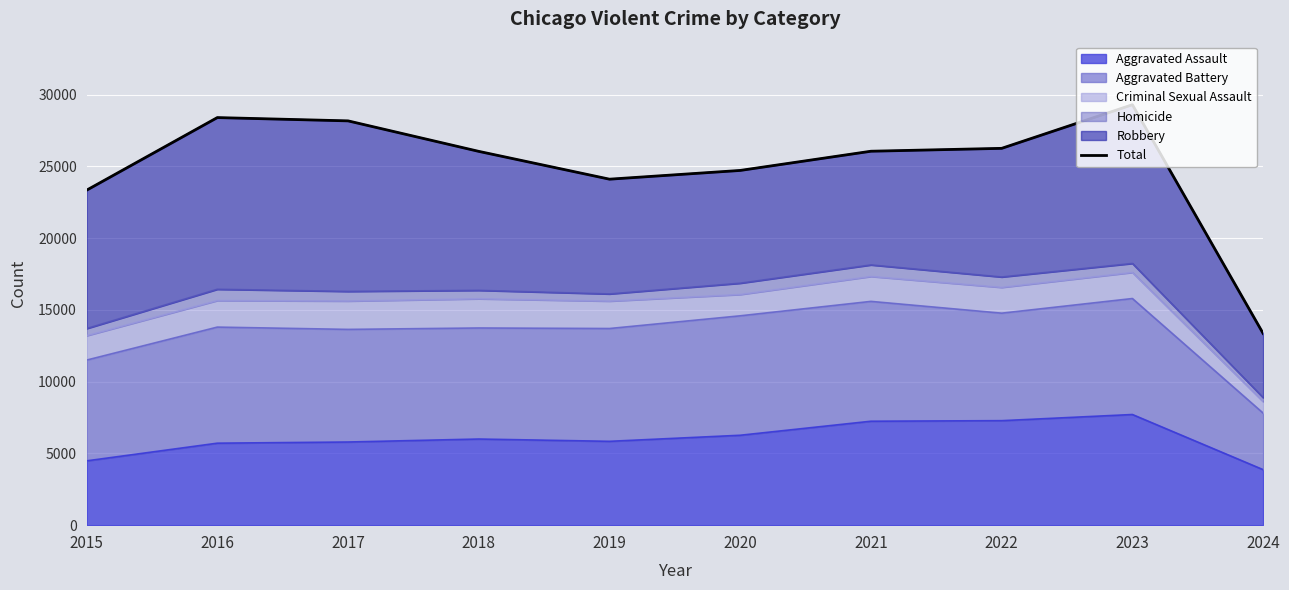

Rank the categories by value from lowest to highest.

2024, 2015, 2019, 2020, 2018, 2021, 2022, 2017, 2016, 2023